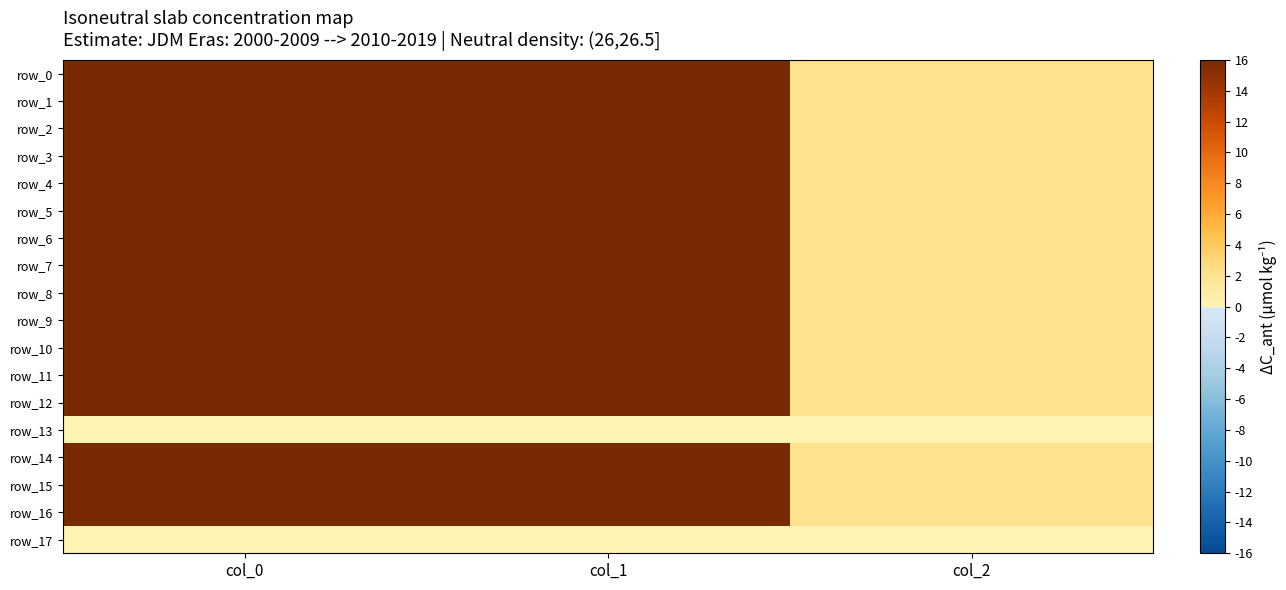

Reading right to left, list all the values displayed in this chart.

row_0: 2.0	570.4	940.0
row_1: 2.0	664.9	926.7
row_2: 2.0	678.4	910.0
row_3: 2.0	789.8	943.3
row_4: 2.0	877.5	970.0
row_5: 2.0	644.6	940.0
row_6: 2.0	749.2	996.7
row_7: 2.0	850.5	1063.3
row_8: 2.0	732.4	1116.7
row_9: 2.0	624.4	1140.0
row_10: 2.0	462.4	1153.3
row_11: 2.0	695.2	1123.3
row_12: 2.0	573.8	1133.3
row_13: 0.0	0.0	0.0
row_14: 2.0	570.4	916.7
row_15: 2.0	553.5	926.7
row_16: 2.0	604.1	880.0
row_17: 0.0	0.0	0.0